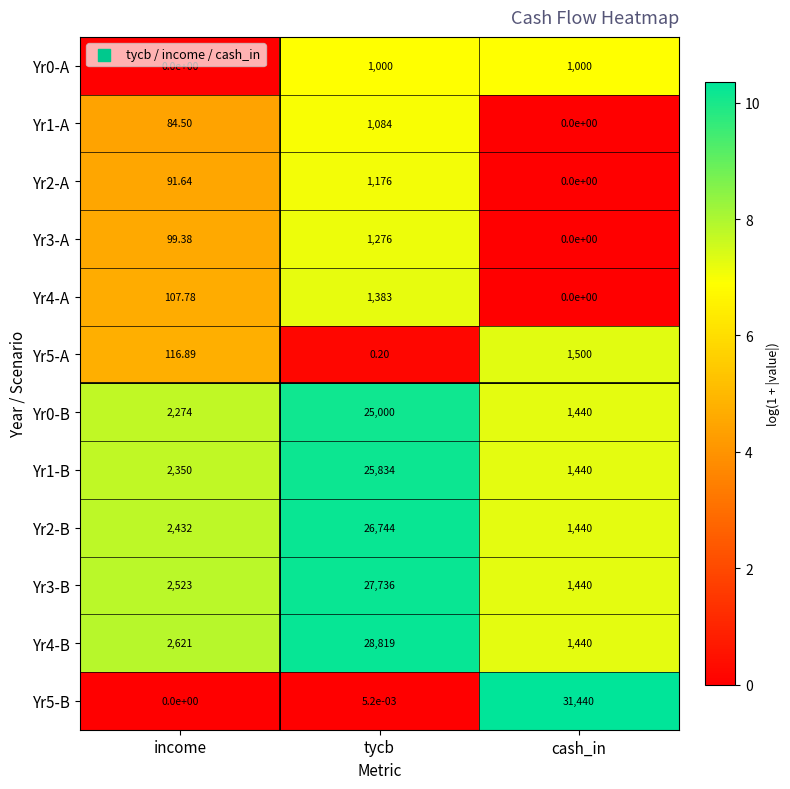

At which label does Yr1-A first exceed 84?

income